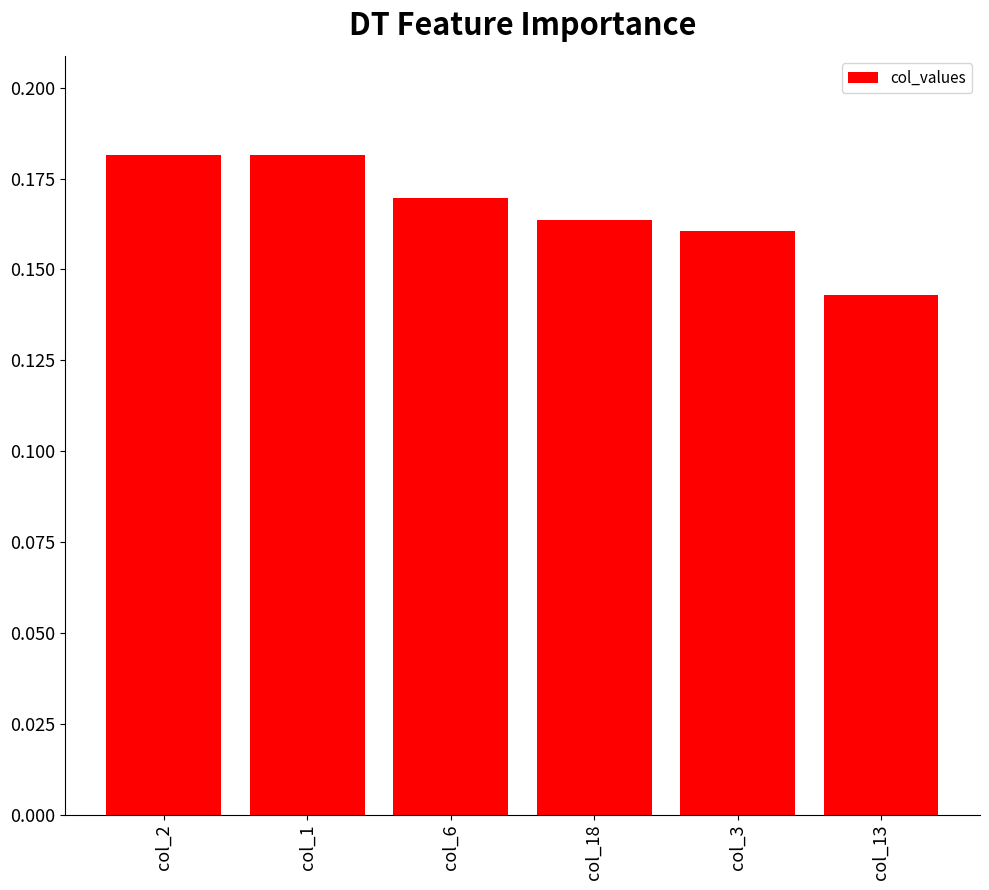

Which has a higher value, col_13 or col_6?

col_6